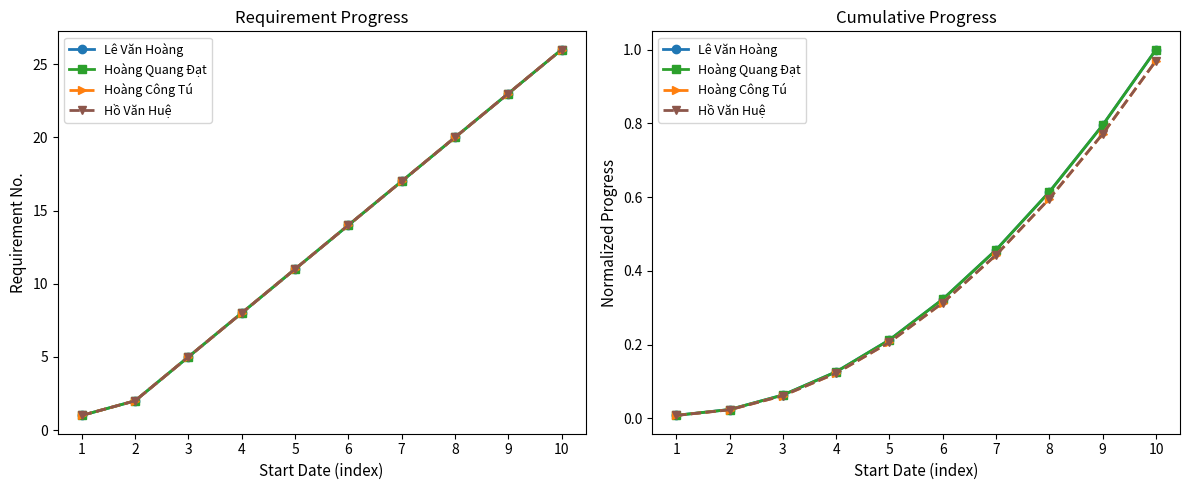

Which series has the largest total across all categories?

Lê Văn Hoàng